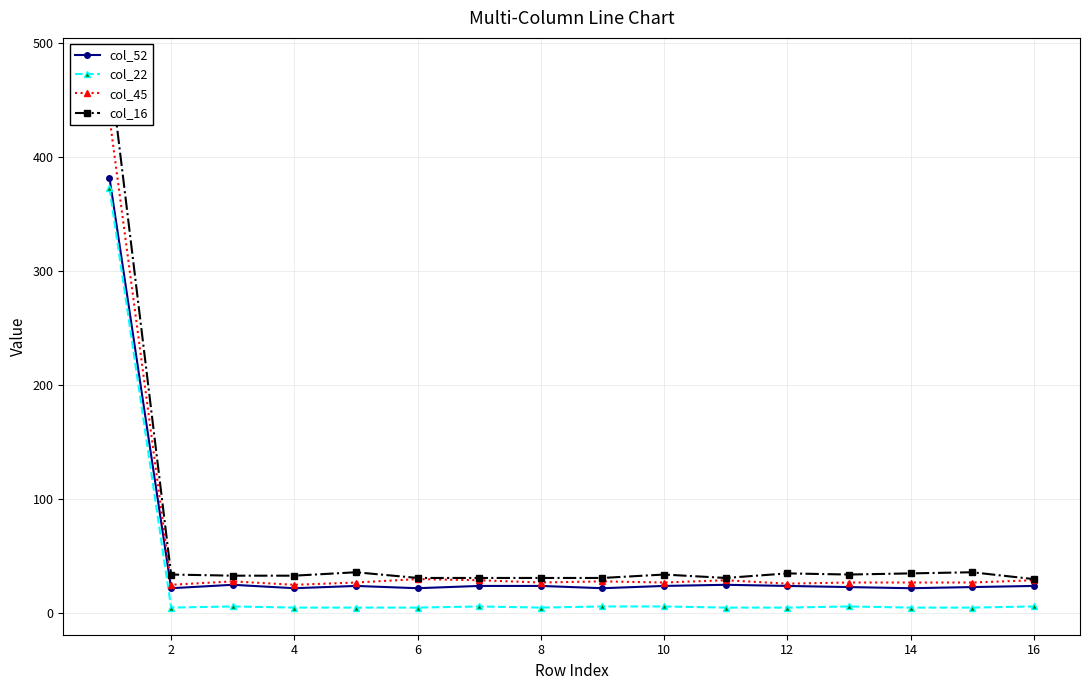

True or false: col_52 and col_45 cross at least once.

False